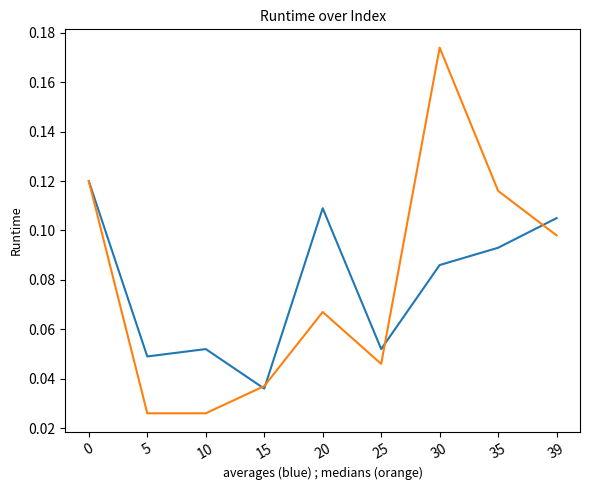

Which category has the highest value across all series?

30